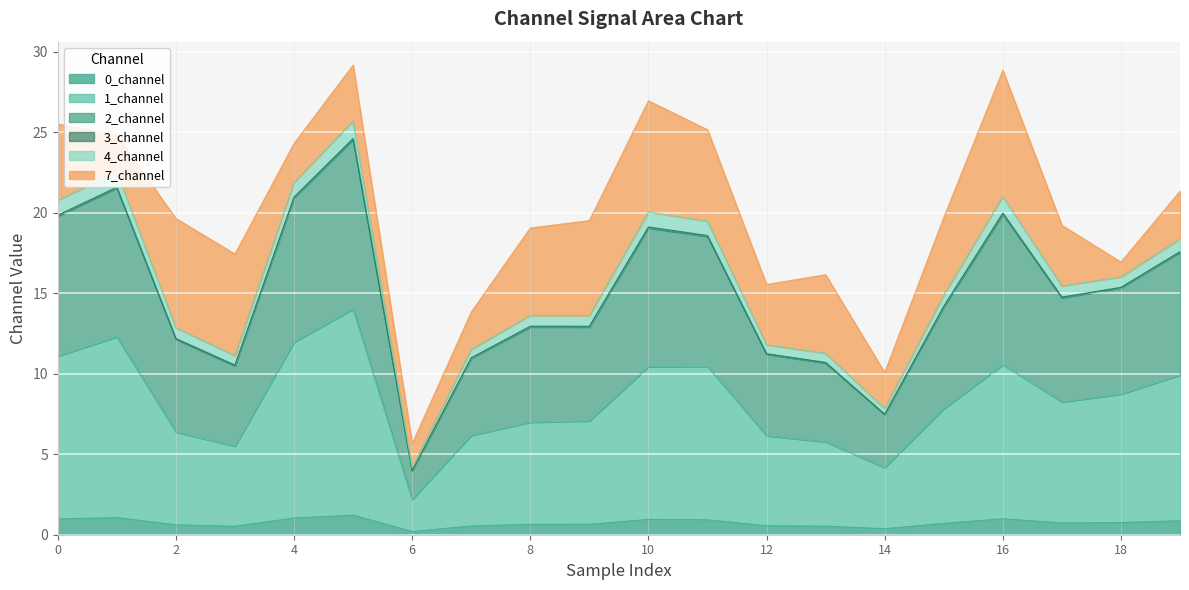

How many interior local peaks does the 0_channel series have?

4